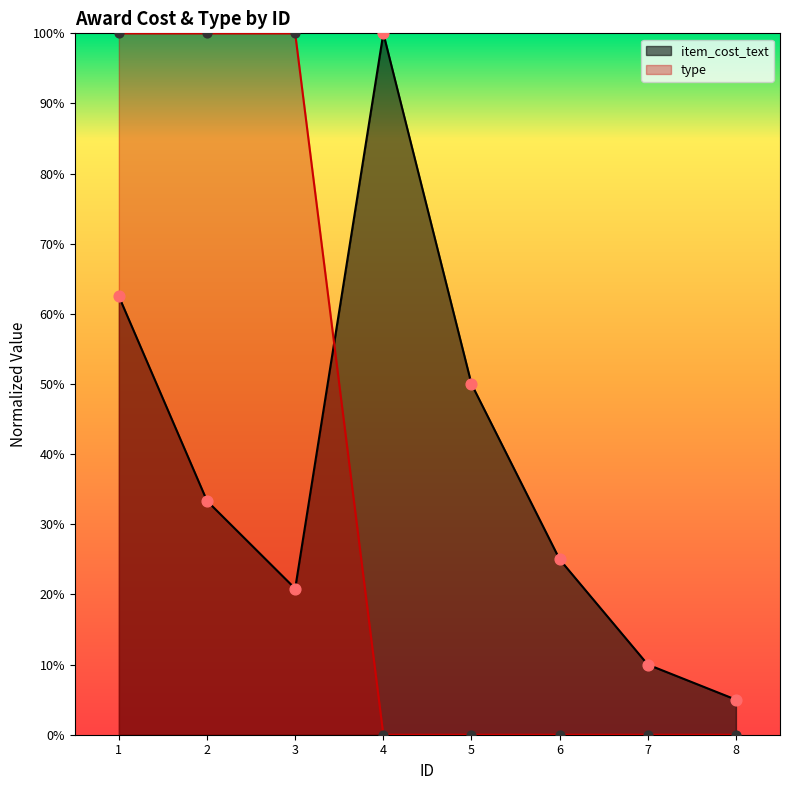

Which series has the largest total across all categories?

item_cost_text